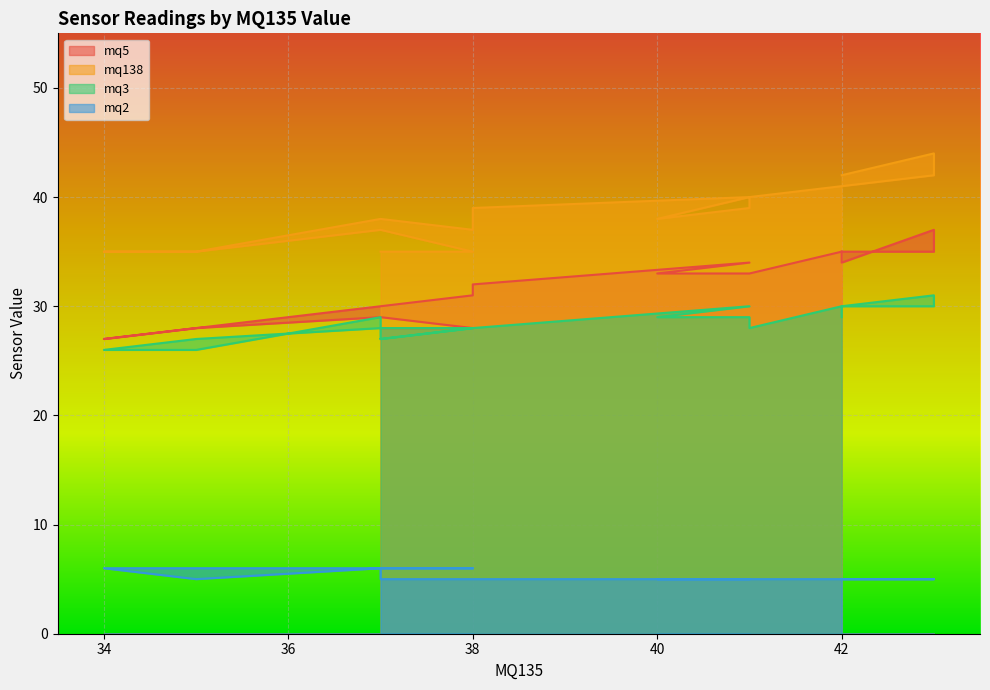

Does the chart display data point markers on the line(s)?

No